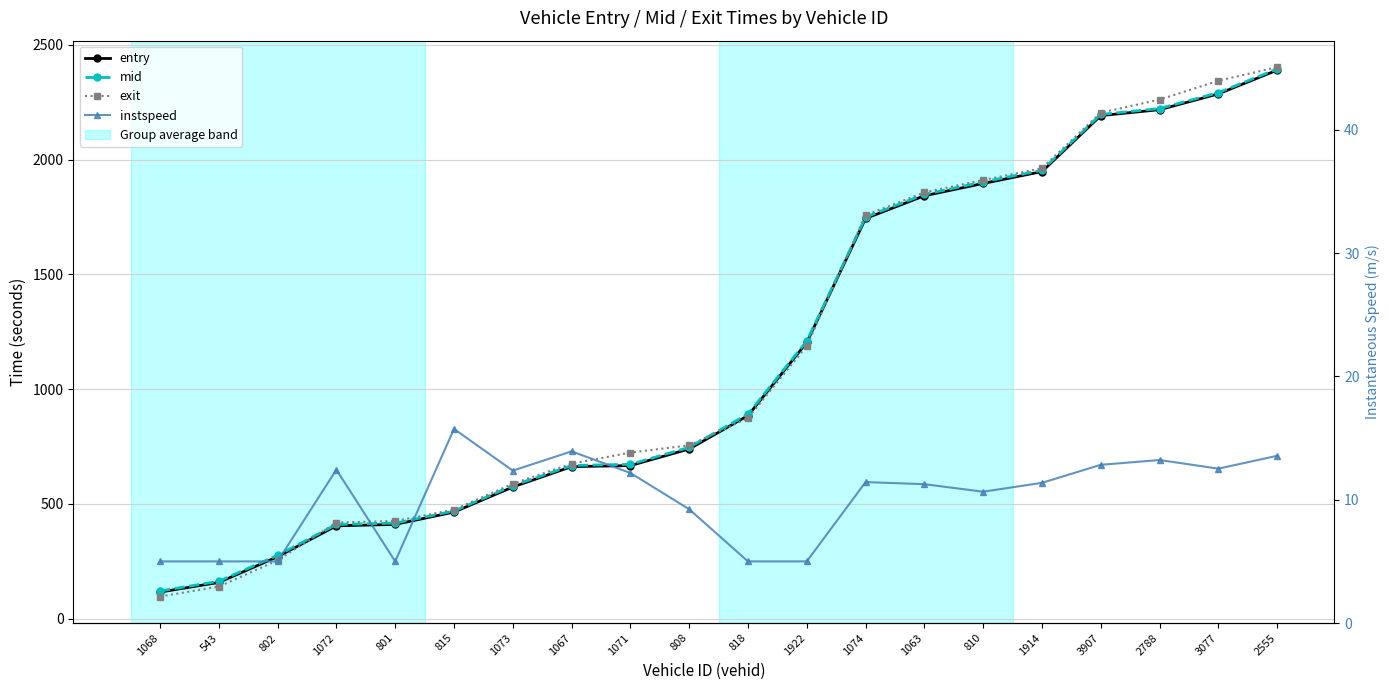

Does the chart display data point markers on the line(s)?

Yes